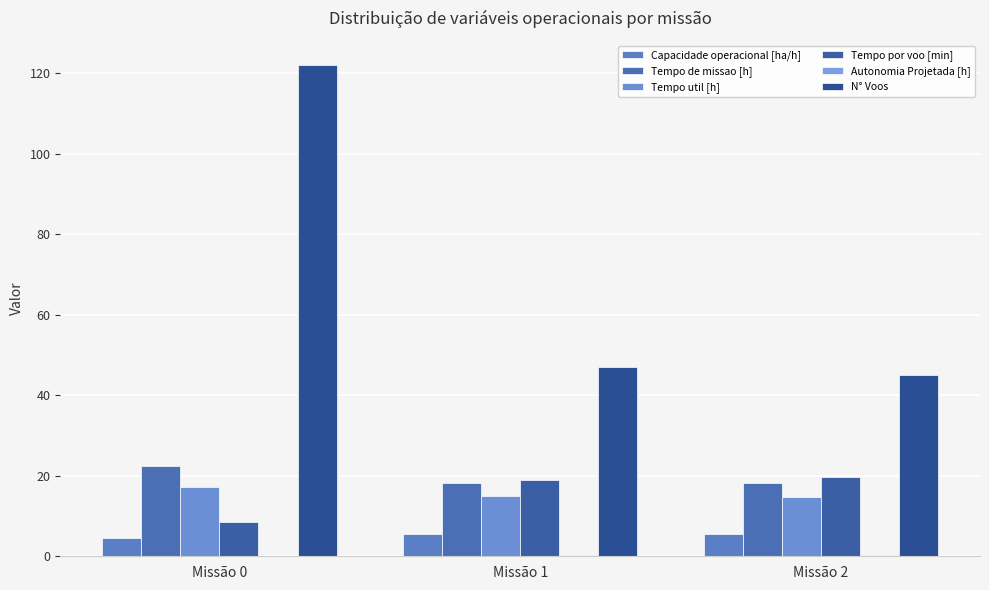

Reading left to right, list all the values displayed in this chart.

Capacidade operacional [ha/h]: Missão 0=4.5	Missão 1=5.5	Missão 2=5.5
Tempo de missao [h]: Missão 0=22.4	Missão 1=18.2	Missão 2=18.1
Tempo util [h]: Missão 0=17.1	Missão 1=14.9	Missão 2=14.8
Tempo por voo [min]: Missão 0=8.4	Missão 1=19.0	Missão 2=19.8
Autonomia Projetada [h]: Missão 0=0.1	Missão 1=0.3	Missão 2=0.4
N° Voos: Missão 0=122.0	Missão 1=47.0	Missão 2=45.0